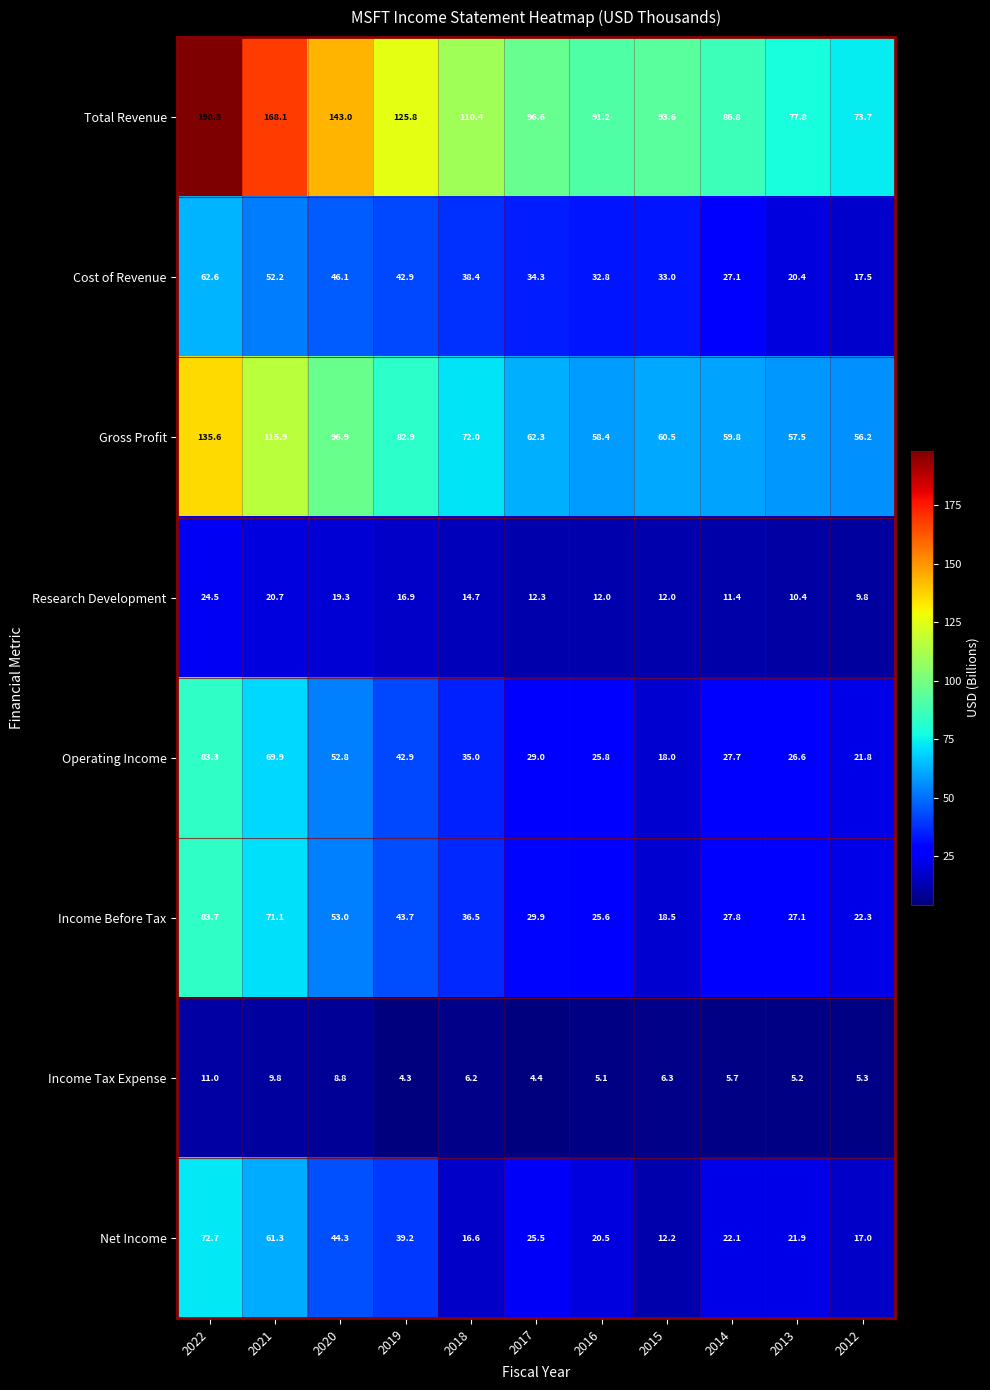

At 2022, list the series in order from smallest to largest.

Income Tax Expense, Research Development, Cost of Revenue, Net Income, Operating Income, Income Before Tax, Gross Profit, Total Revenue